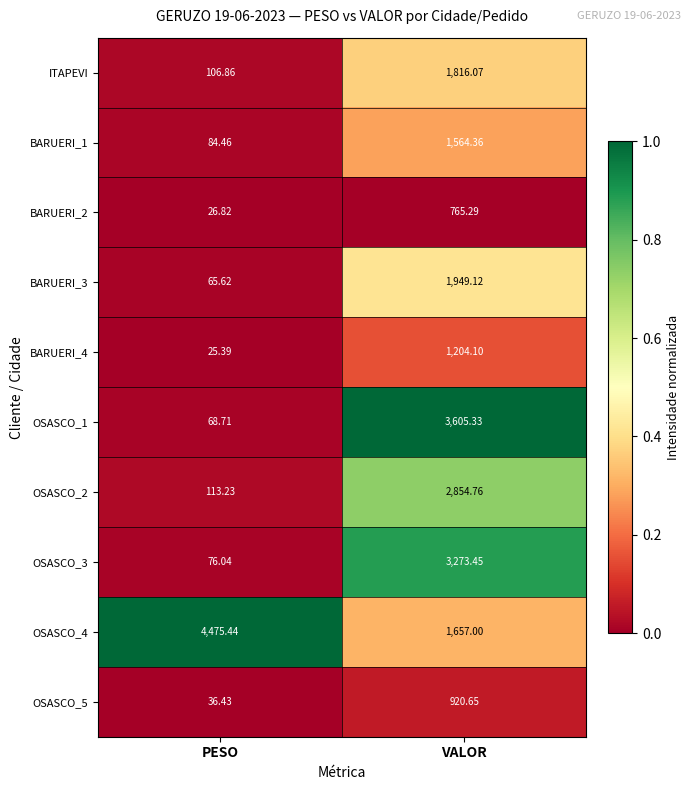

At which category is the sum across all series the highest?

VALOR